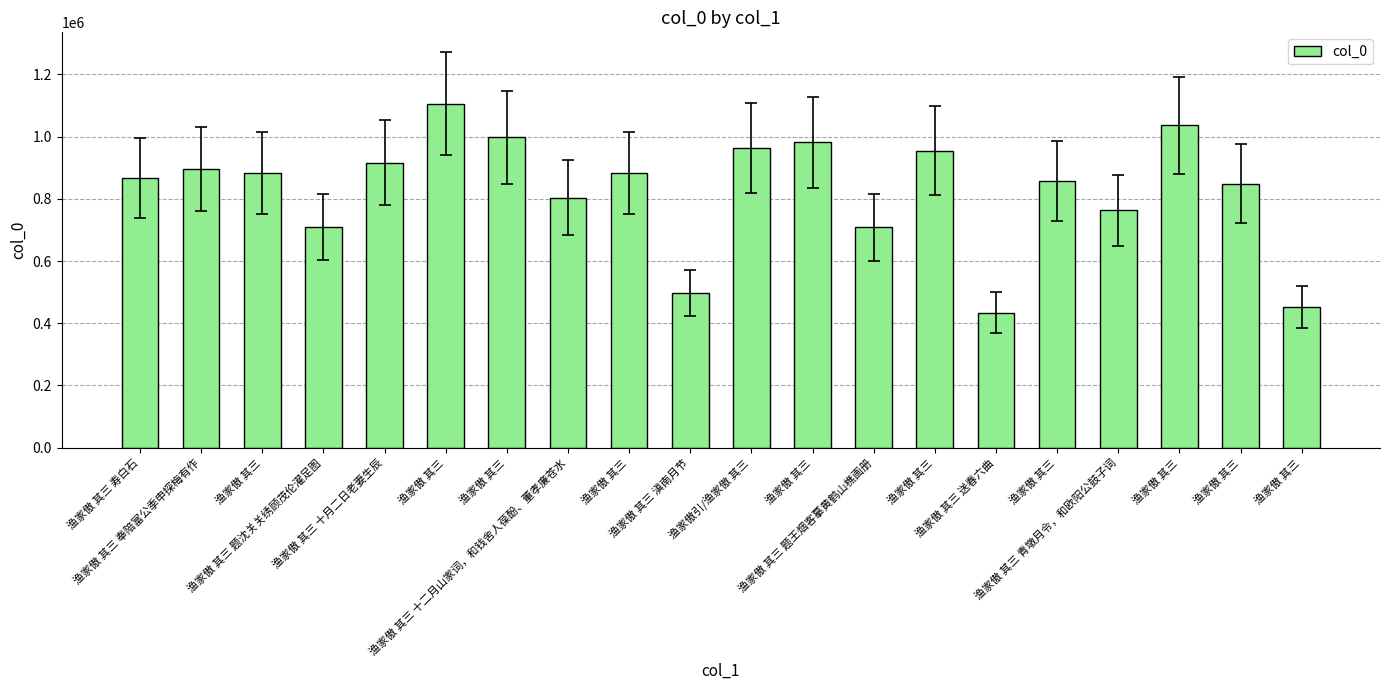

At which label does the data first exceed 882196?

渔家傲 其三 奉陪富公季申探梅有作